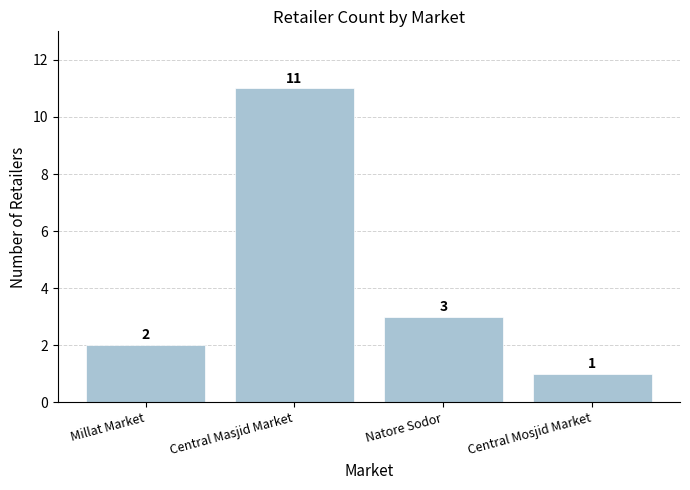

What is the difference between the values at Natore Sodor and Central Mosjid Market?

2